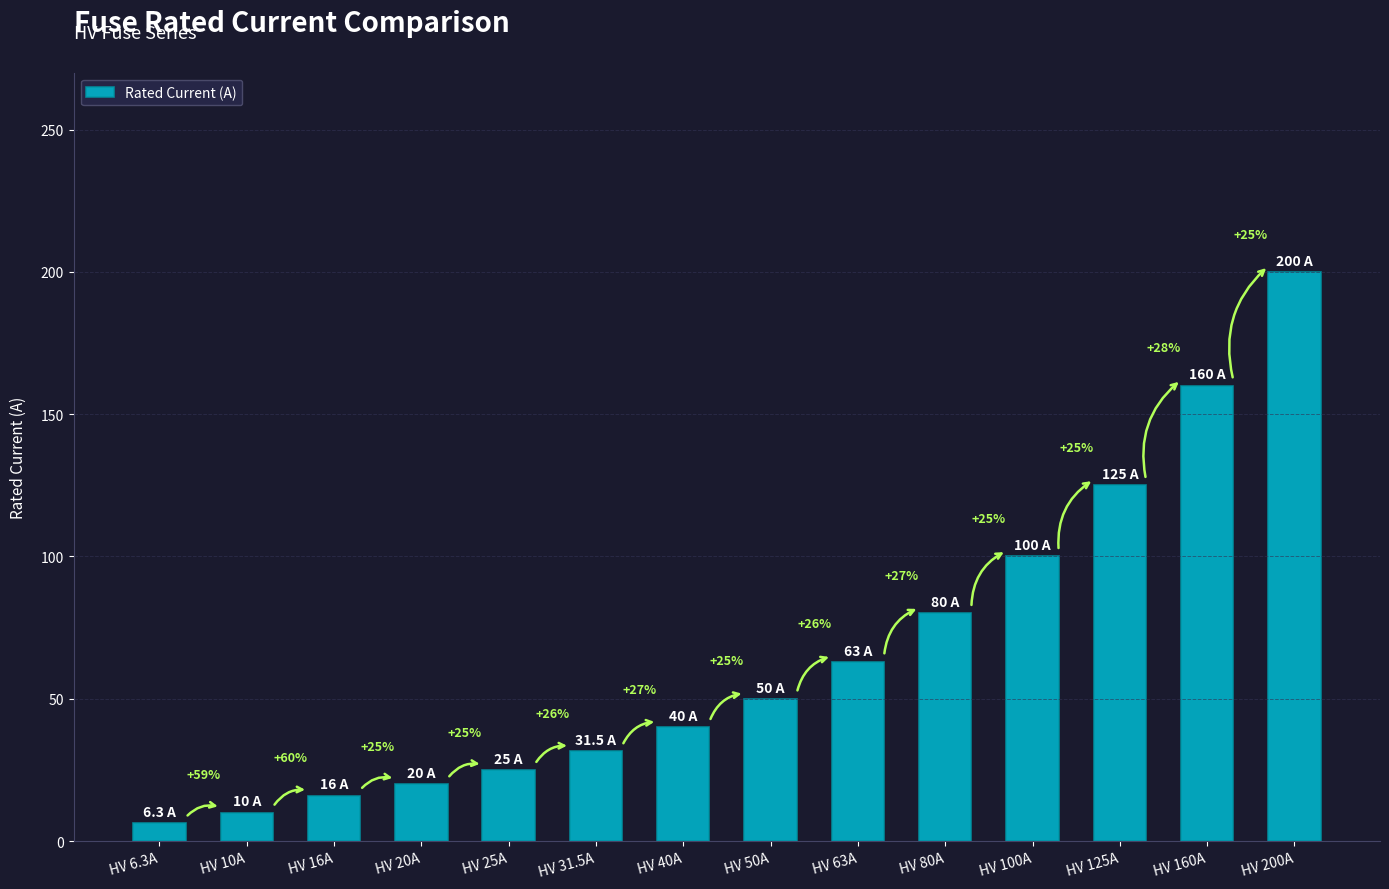

Which has a higher value, HV 160A or HV 10A?

HV 160A